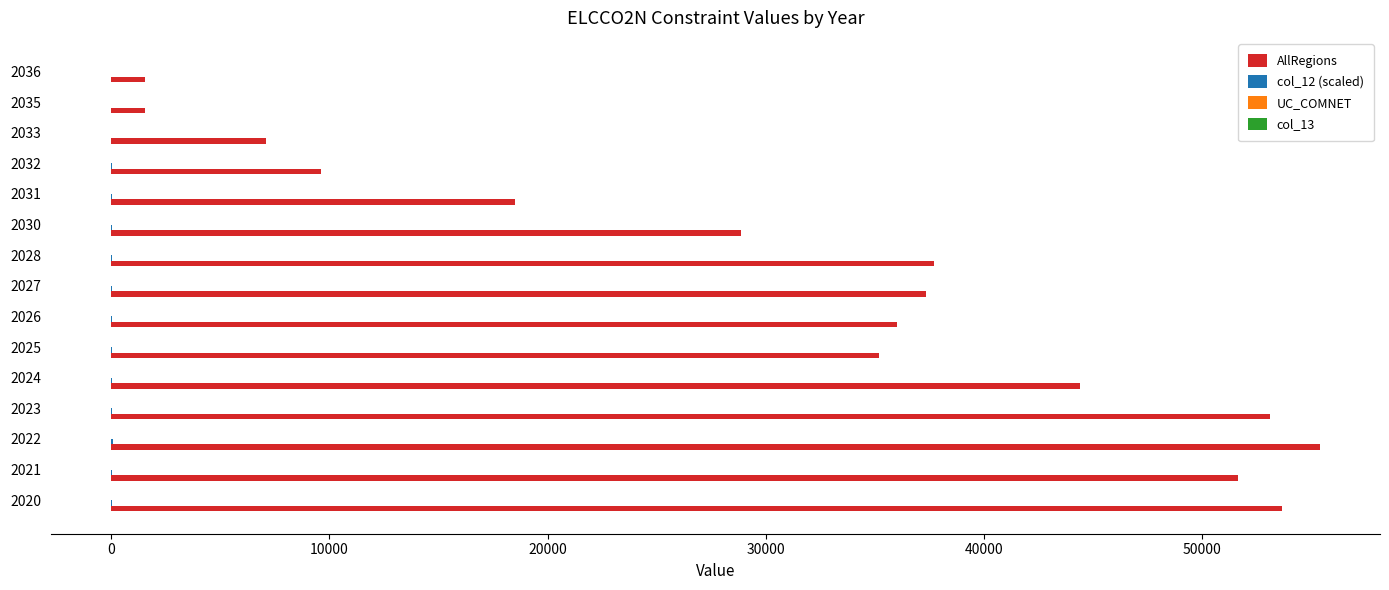

Which series has the largest total across all categories?

AllRegions